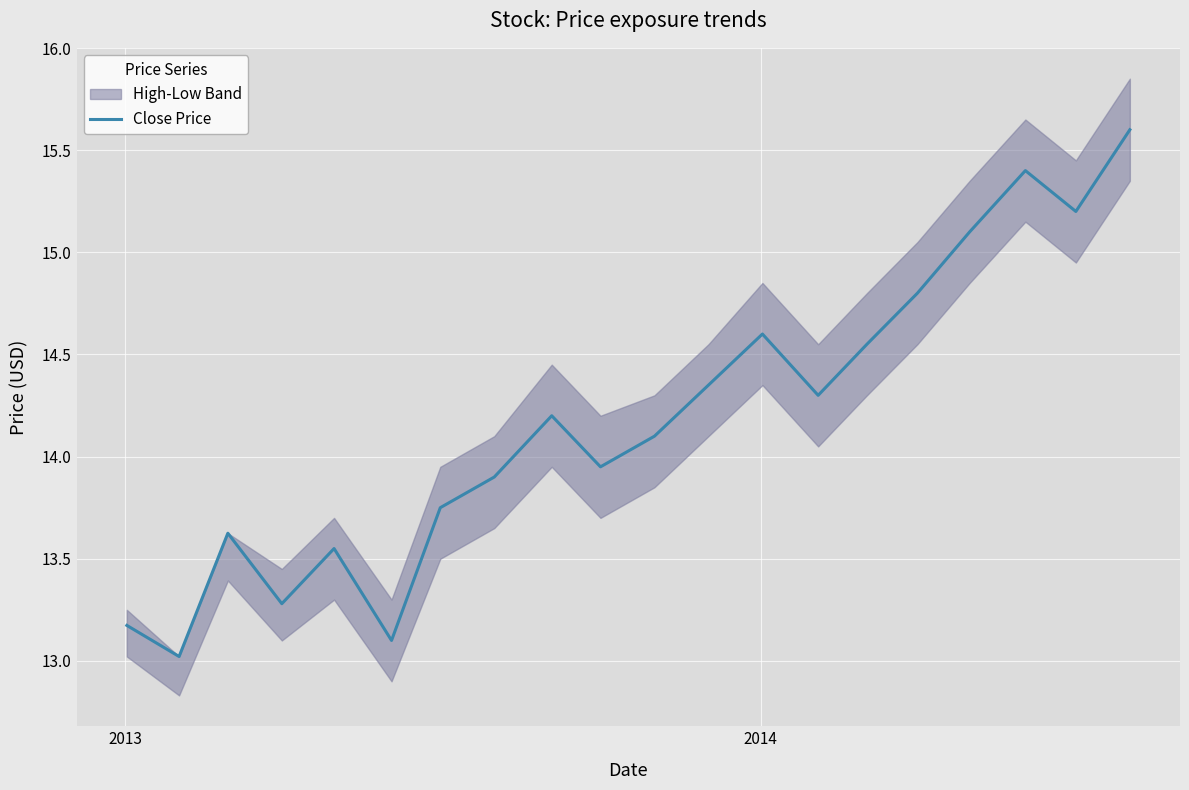

How many lines are shown in the chart?

1